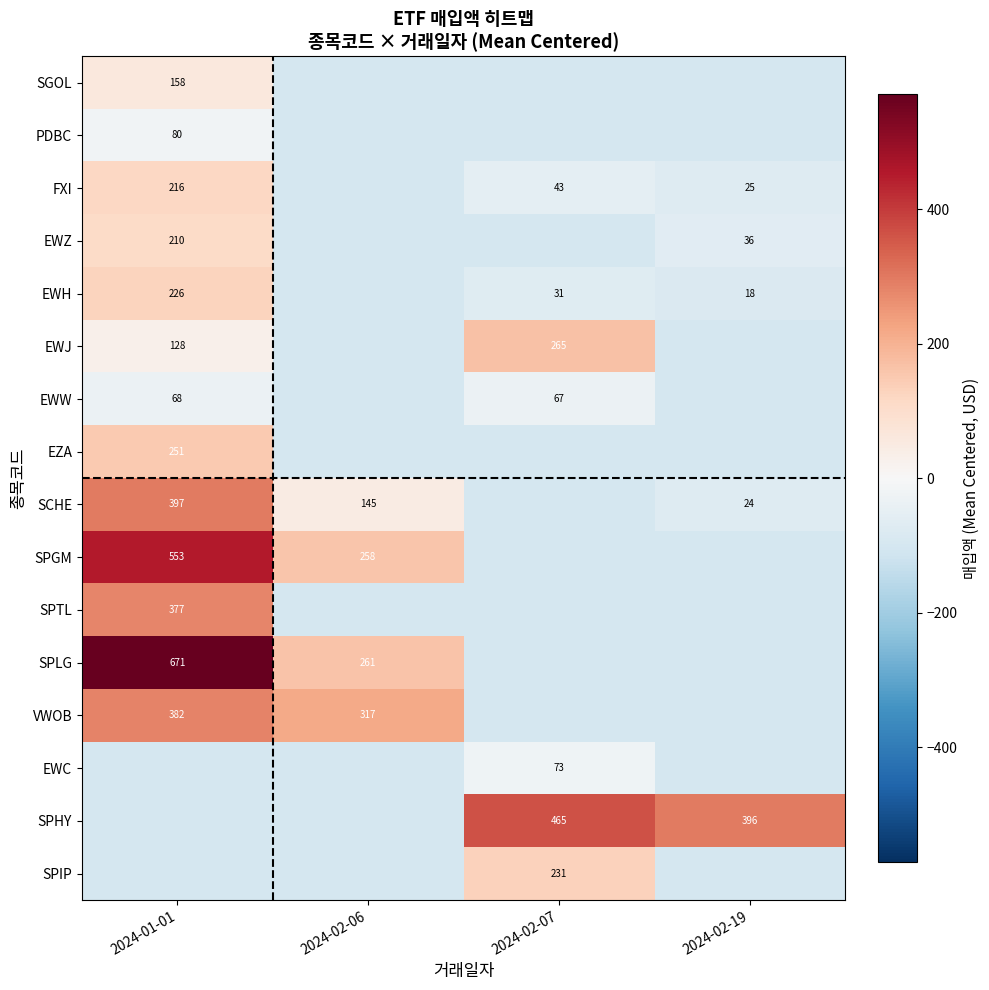

Which category has the lowest value in the EWW series?

2024-02-06